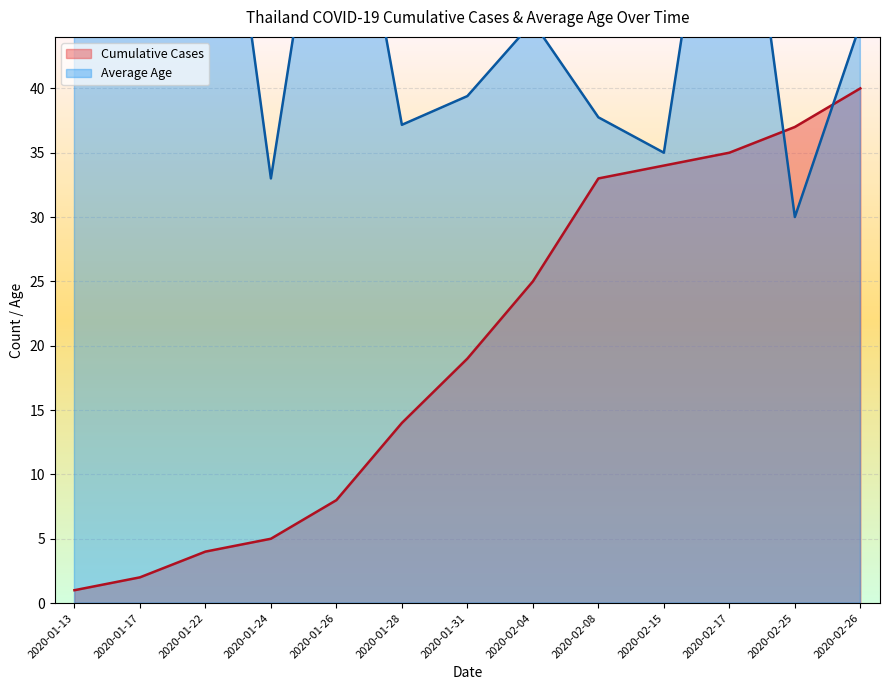

Is it true that Cumulative Cases equals 28 at 2020-02-08?

False